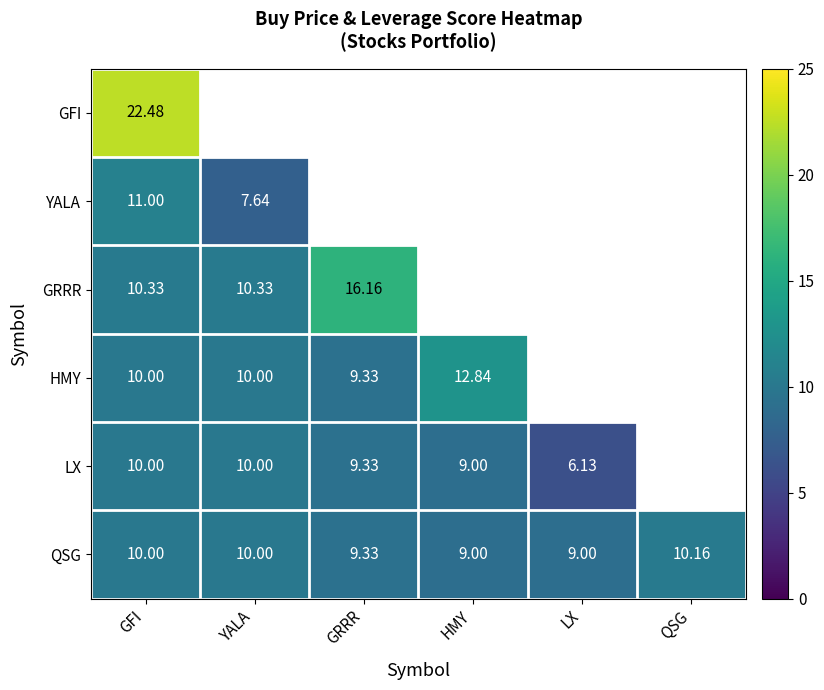

Is the value of QSG at HMY greater than the value of HMY at HMY?

No